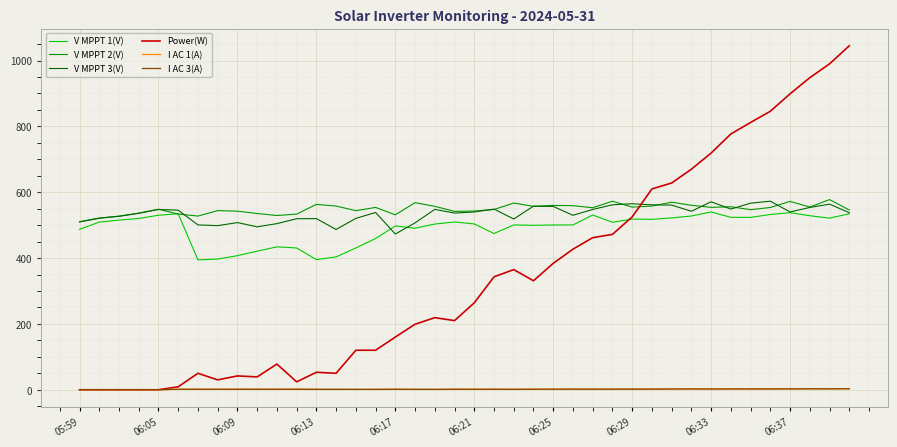

What is the highest value of the V MPPT 1(V) series?

540.0